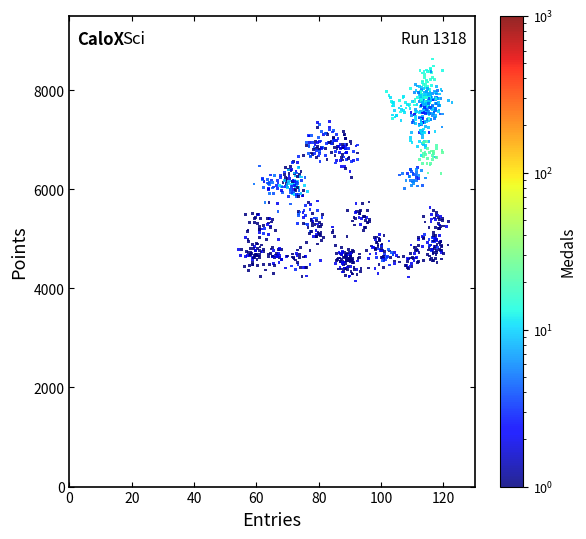

What is the range of X values (max minus min)?

68.6